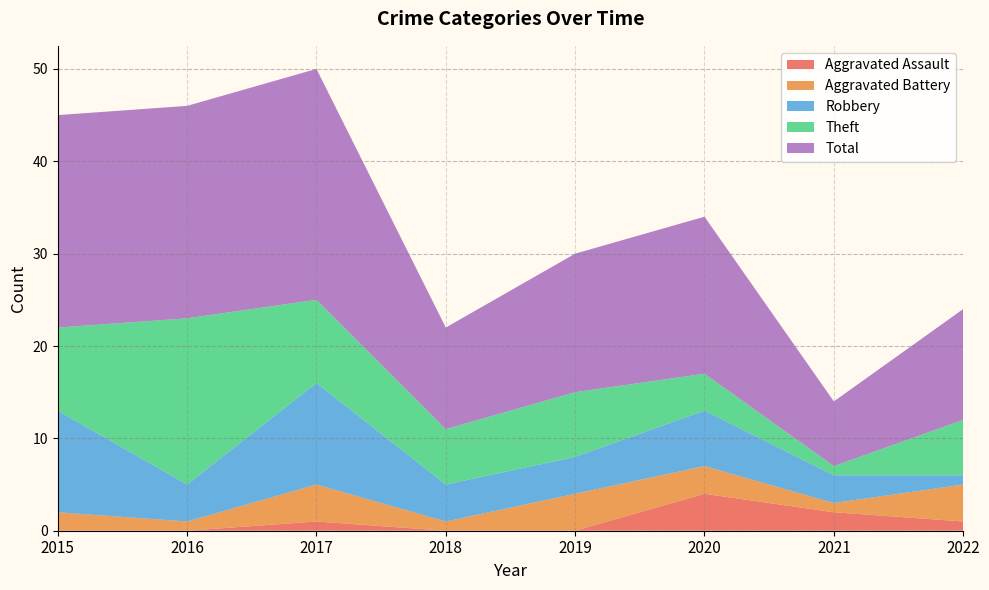

Reading right to left, what are all the values shown in this chart?

Aggravated Assault: 1	2	4	0	0	1	0	0
Aggravated Battery: 4	1	3	4	1	4	1	2
Robbery: 1	3	6	4	4	11	4	11
Theft: 6	1	4	7	6	9	18	9
Total: 12	7	17	15	11	25	23	23